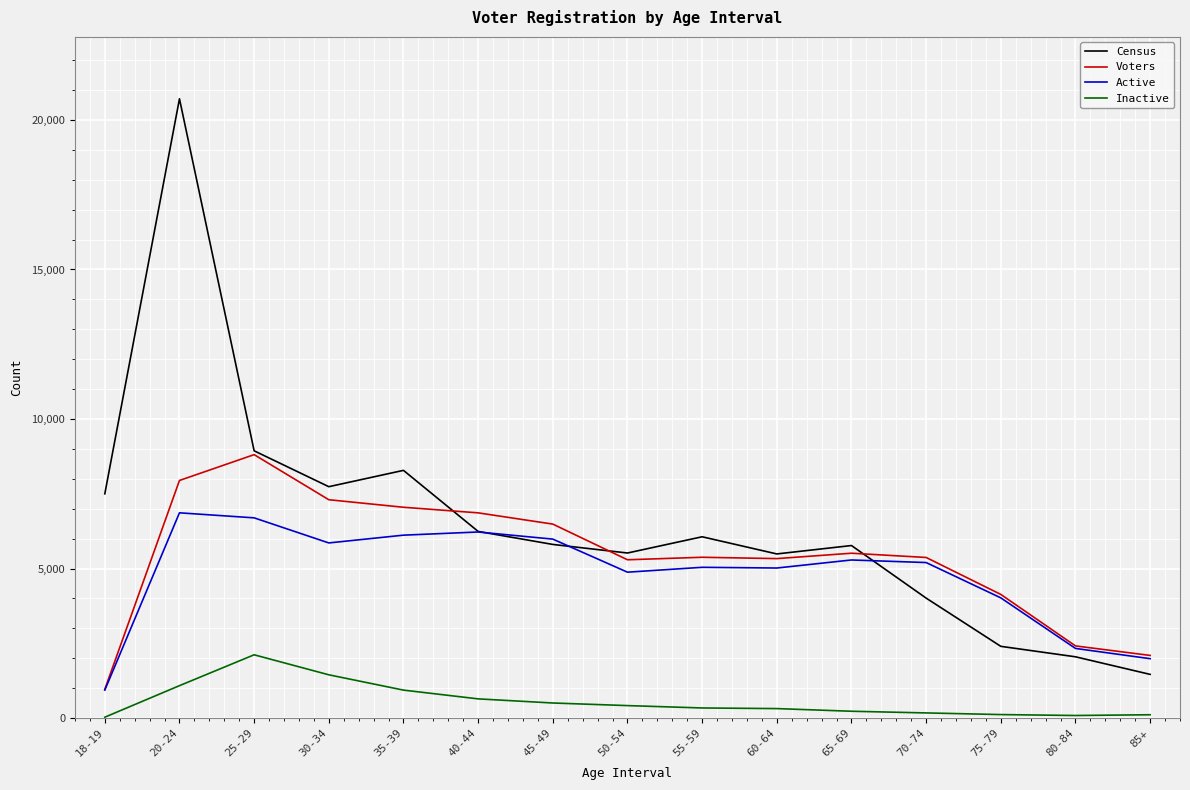

What is the sum of all Inactive values?

8513